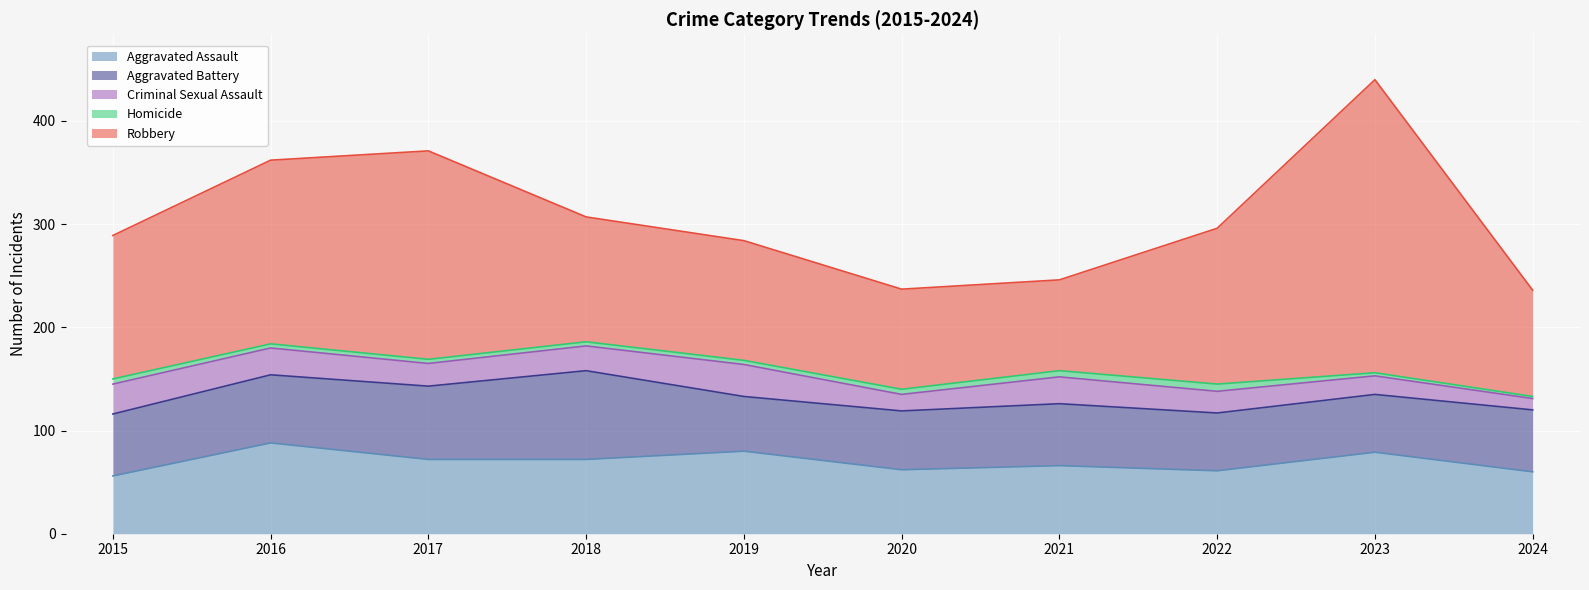

Which series has the largest total across all categories?

Robbery